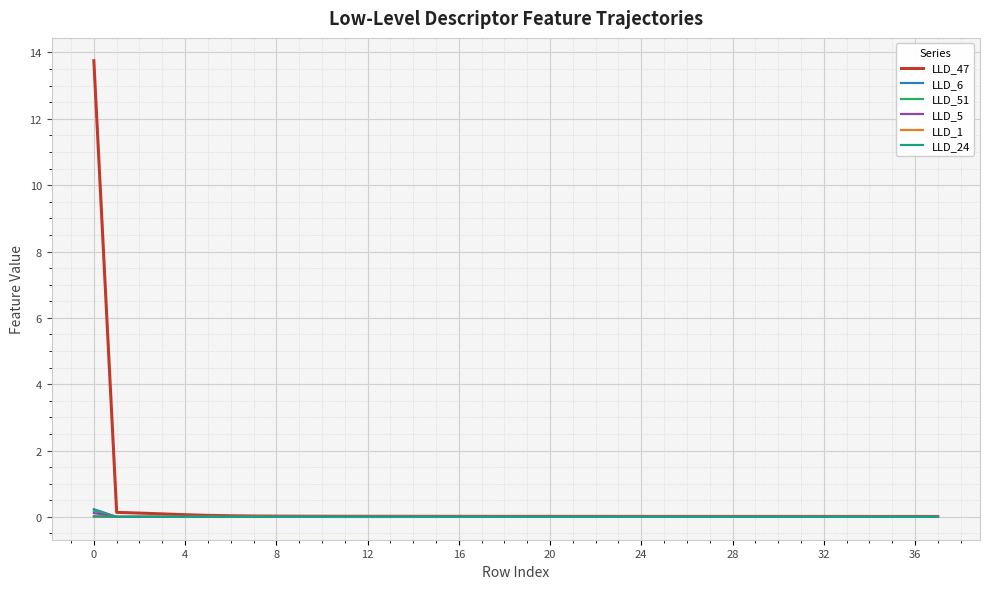

What is the maximum value for LLD_47?

13.8